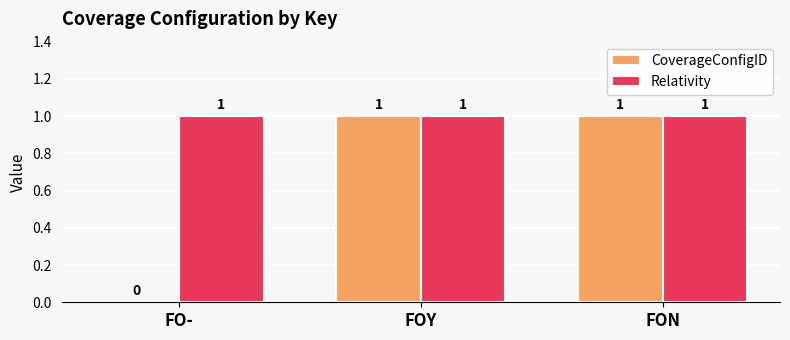

Where is CoverageConfigID nearest to the value 0?

FO-